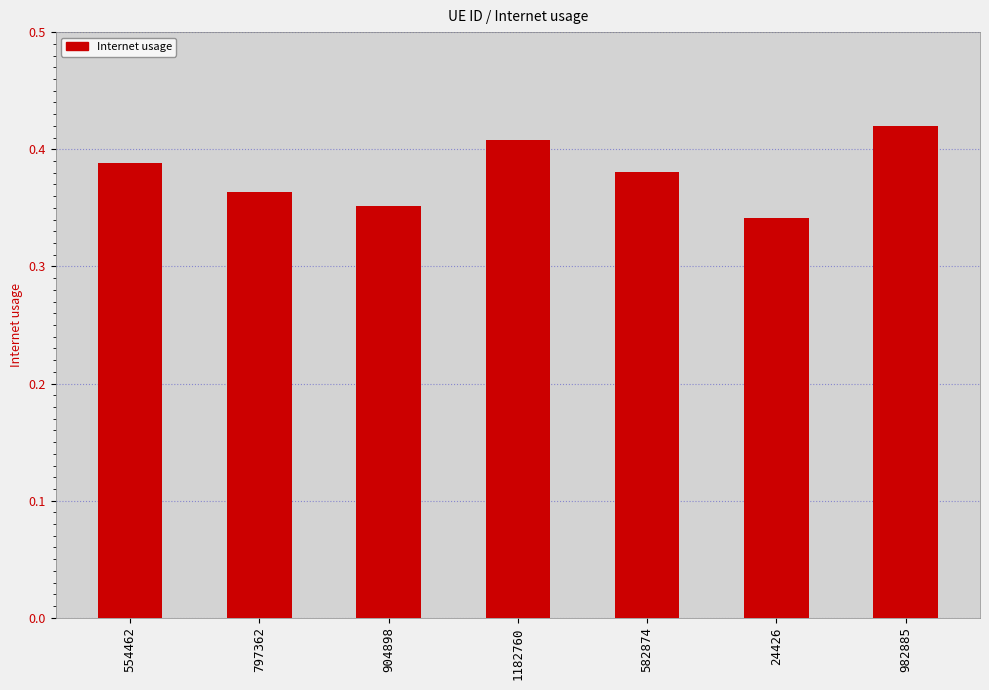

What is the label of the 1st bar from the left?

554462